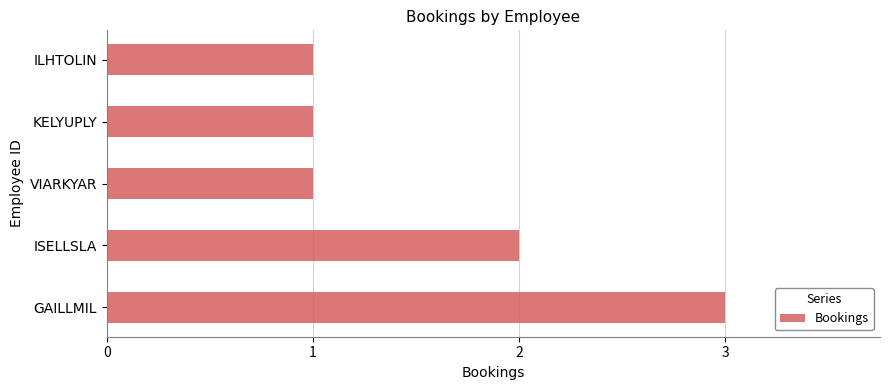

What is the difference between the second highest and minimum values?

1